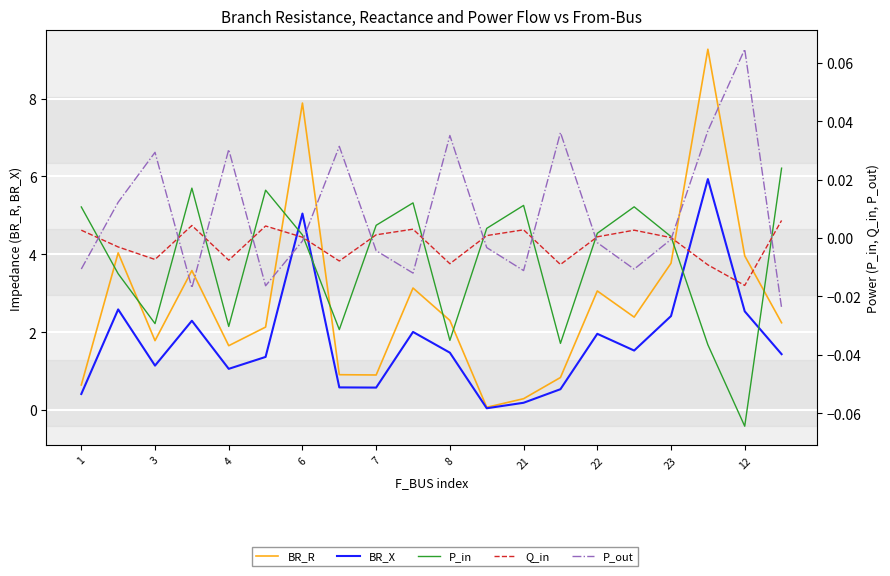

At how many categories does at least one series exceed 7?

2